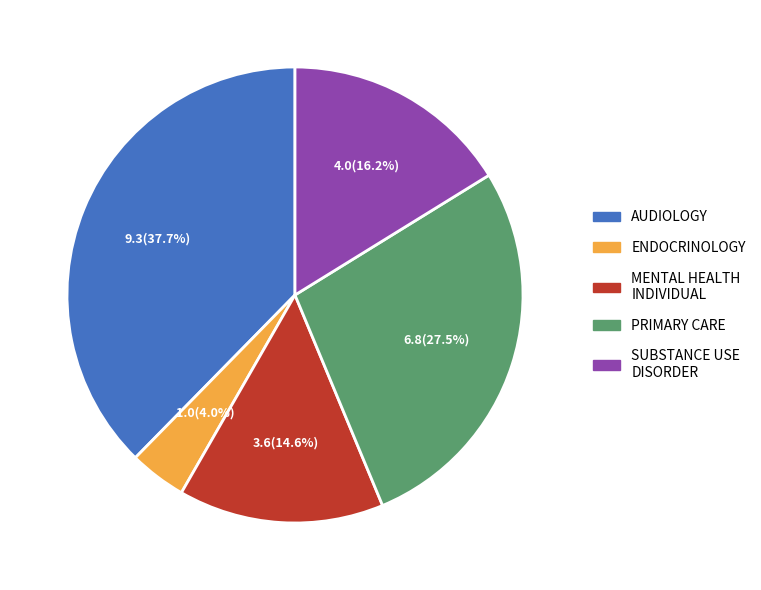

Is there any slice that represents more than half of the pie?

No